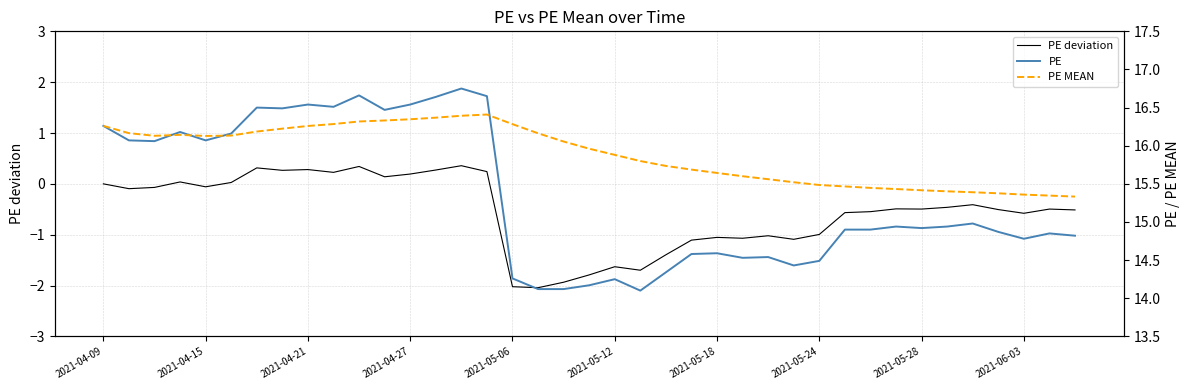

What is the lowest value of the PE deviation series?

-2.0